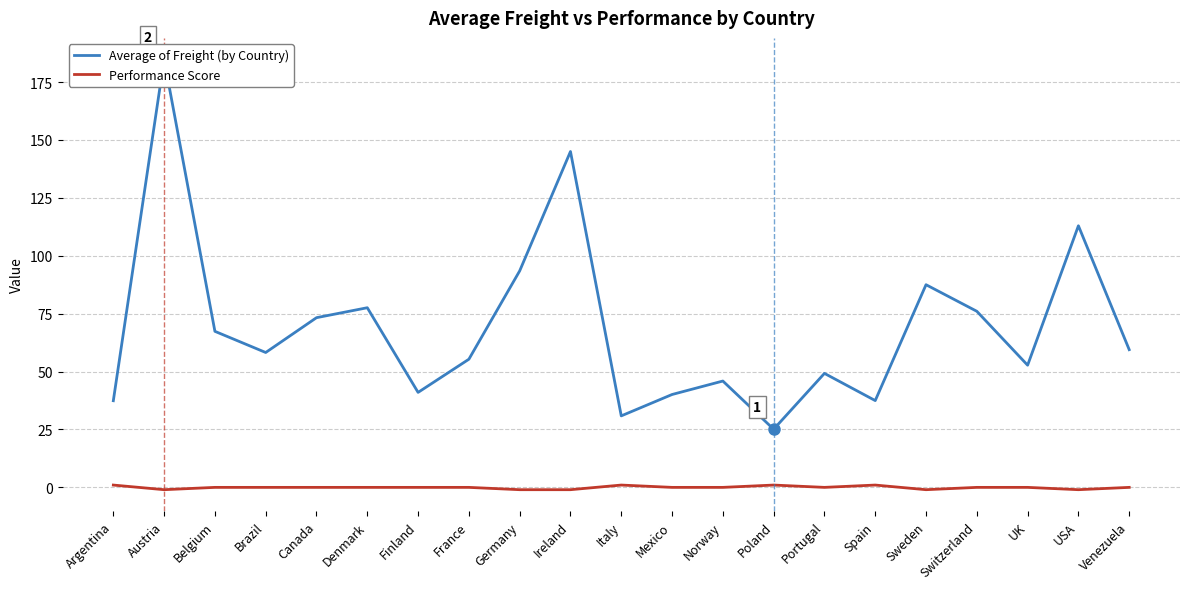

Which series has the largest total across all categories?

Average of Freight (by Country)